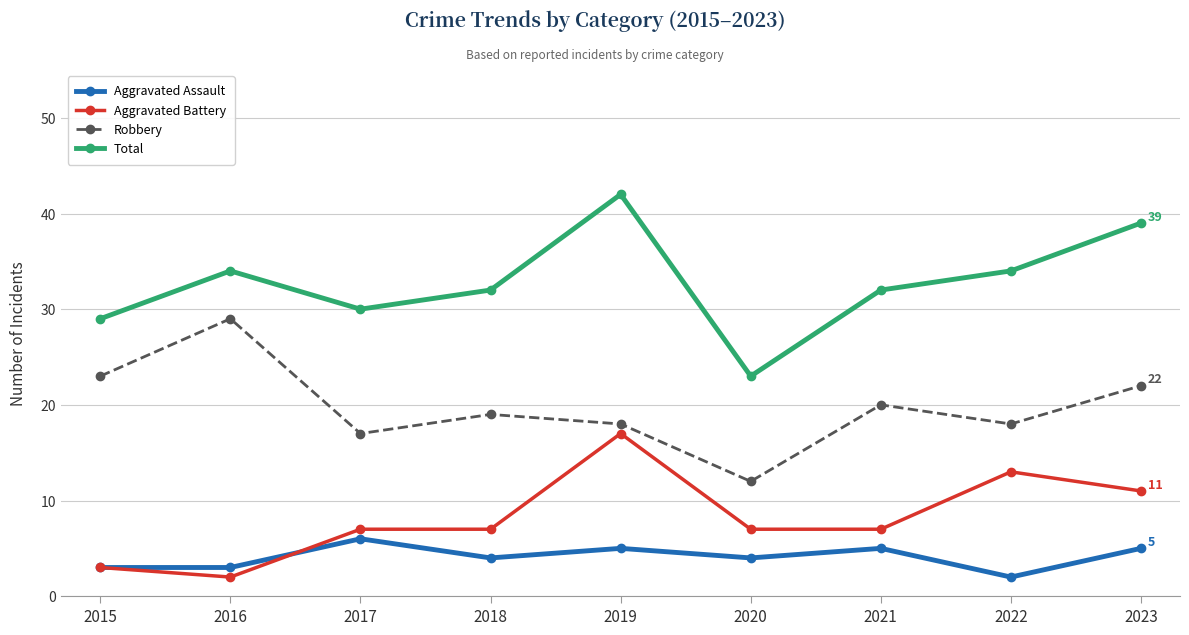

True or false: Aggravated Battery and Robbery intersect in this chart.

False